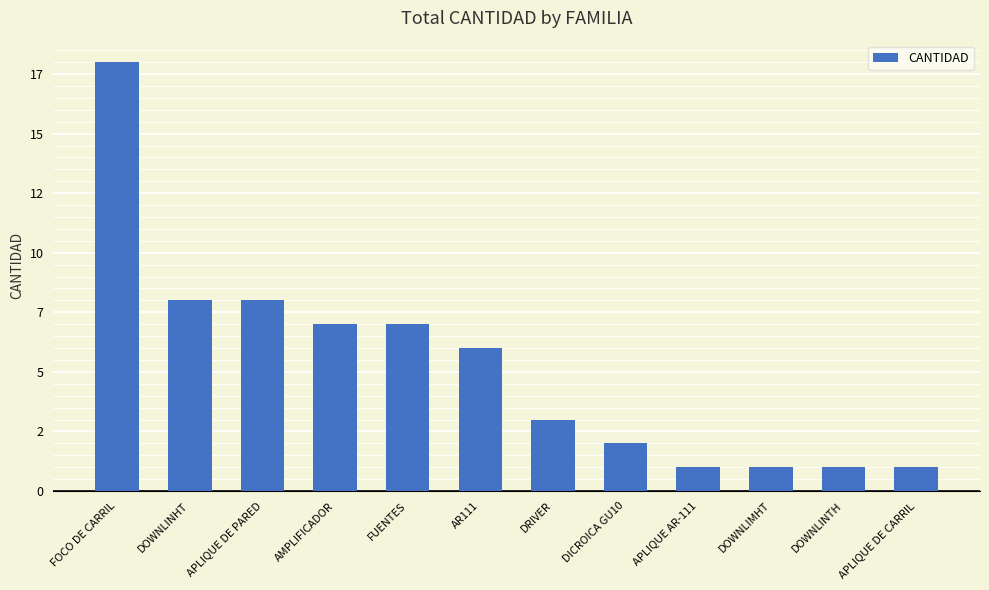

Are the bars horizontal?

No